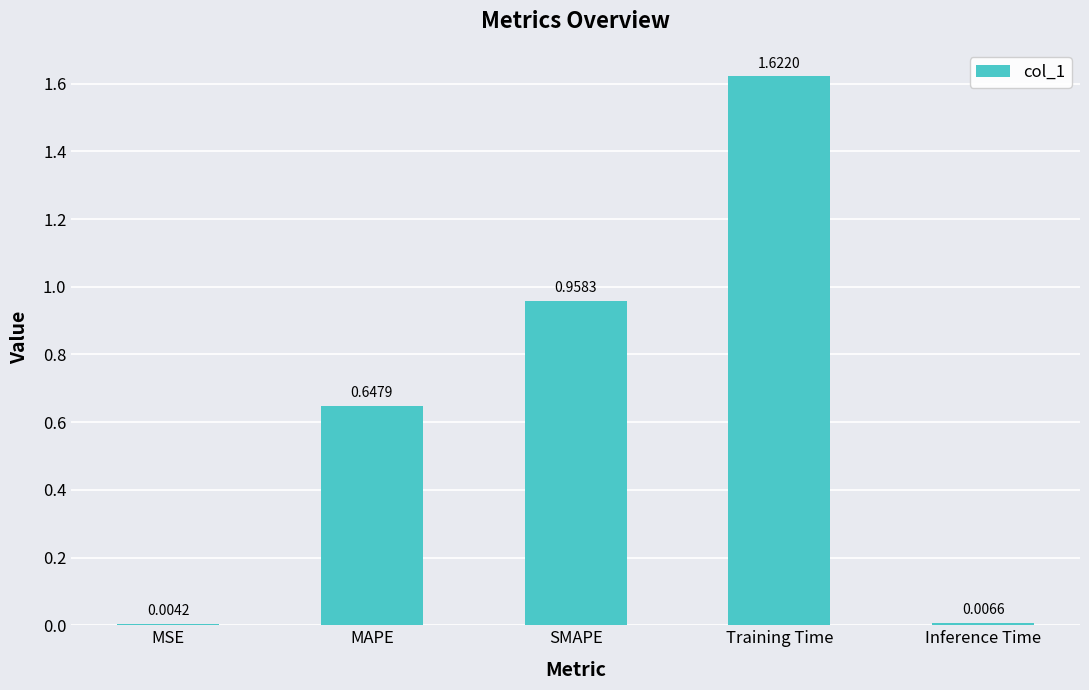

Where is the data nearest to the value 0?

MSE